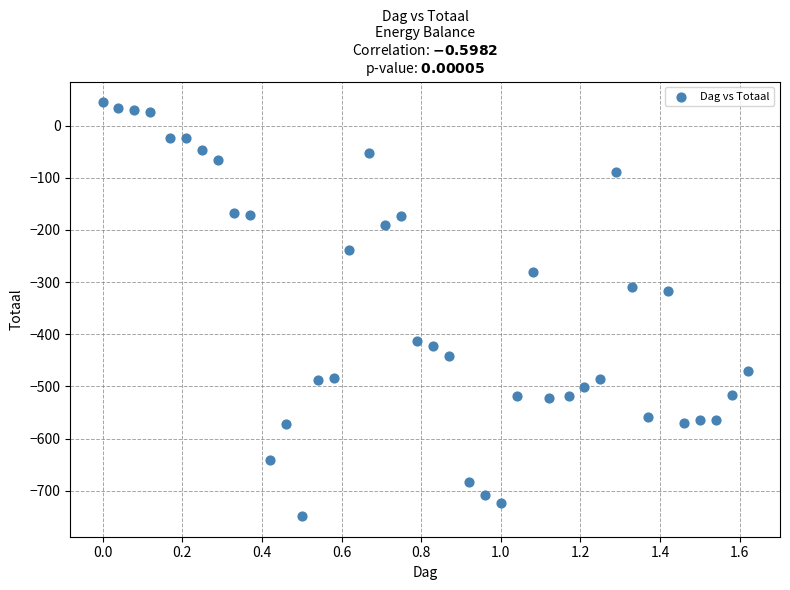

What is the range of Y values (max minus min)?

793.1